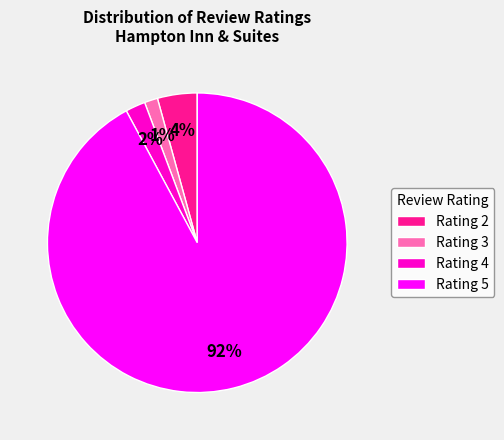

Is the sum of Rating 4 and Rating 5 greater than half?

Yes